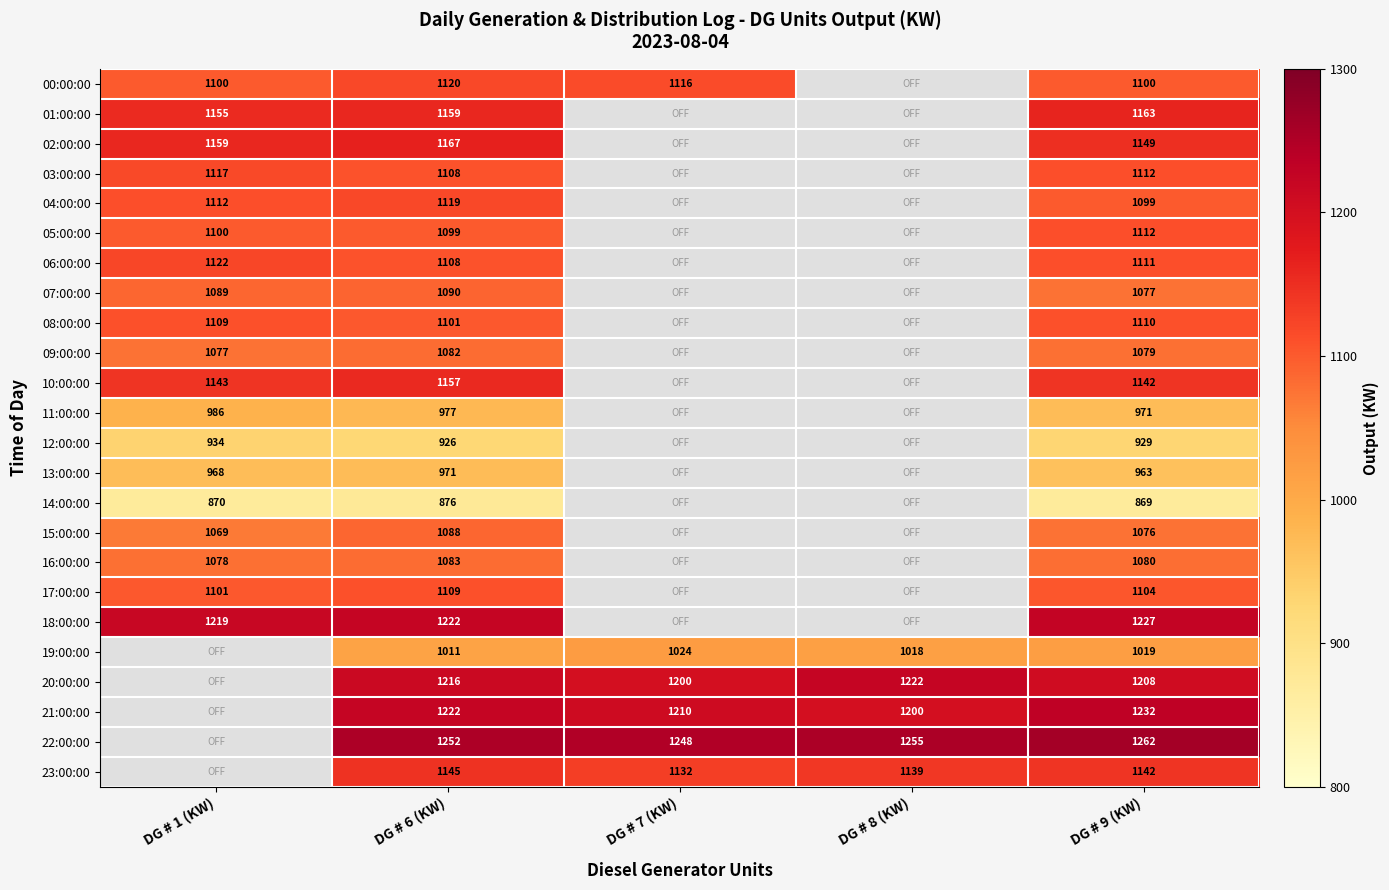

What is the difference between the highest and lowest values at DG # 9 (KW)?

393